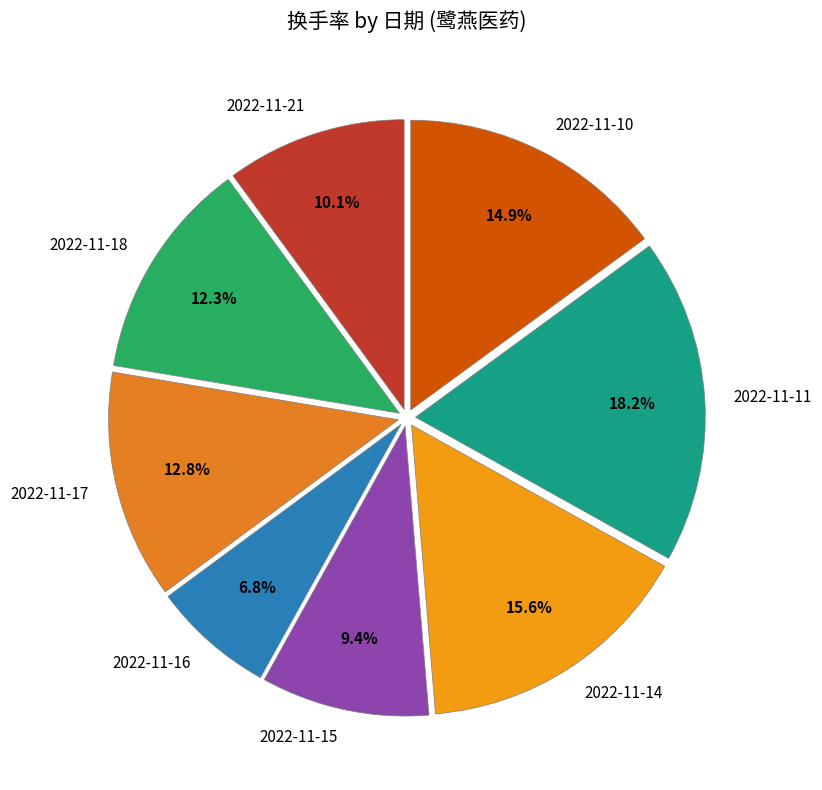

The 2022-11-14 slice represents 16% of the pie. True or false?

True